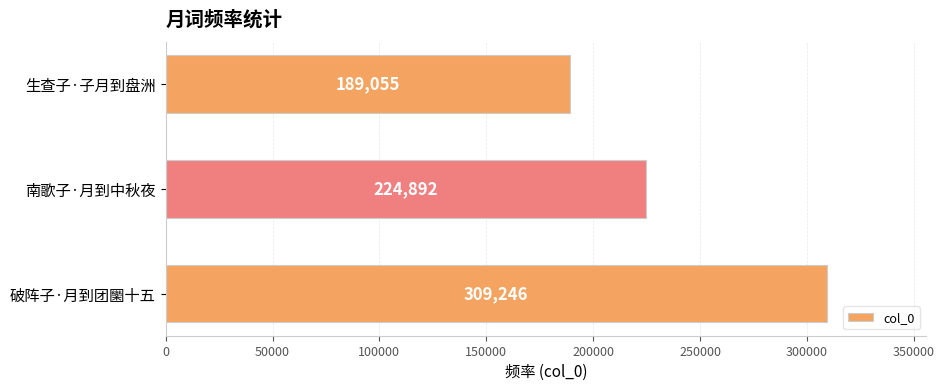

List the labels in order of value, smallest first.

生查子·子月到盘洲, 南歌子·月到中秋夜, 破阵子·月到团圞十五